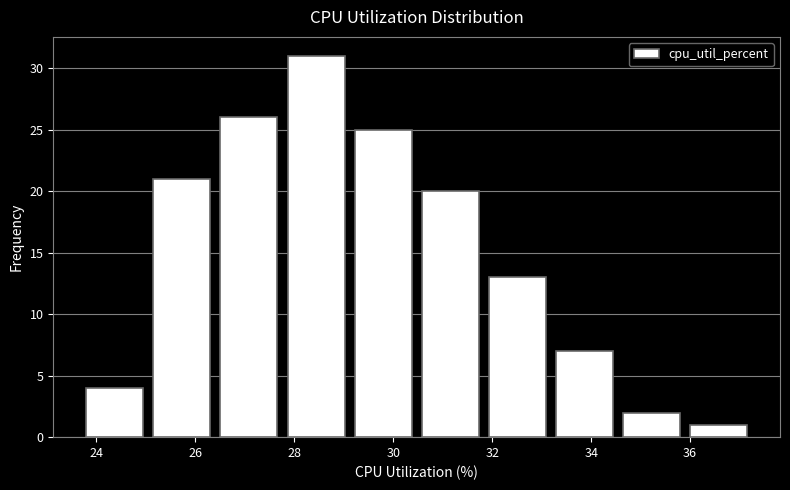

Reading left to right, transcribe this chart: for each bar, give the range it covers on the x-axis and its height. Neither the bar edges nor the heights are printed on the chart, so give them approximately, as read against the axes.

23.6 to 25.0: 4
25.0 to 26.4: 21
26.4 to 27.8: 26
27.8 to 29.2: 31
29.2 to 30.4: 25
30.4 to 31.8: 20
31.8 to 33.2: 13
33.2 to 34.6: 7
34.6 to 35.8: 2
35.8 to 37.2: 1